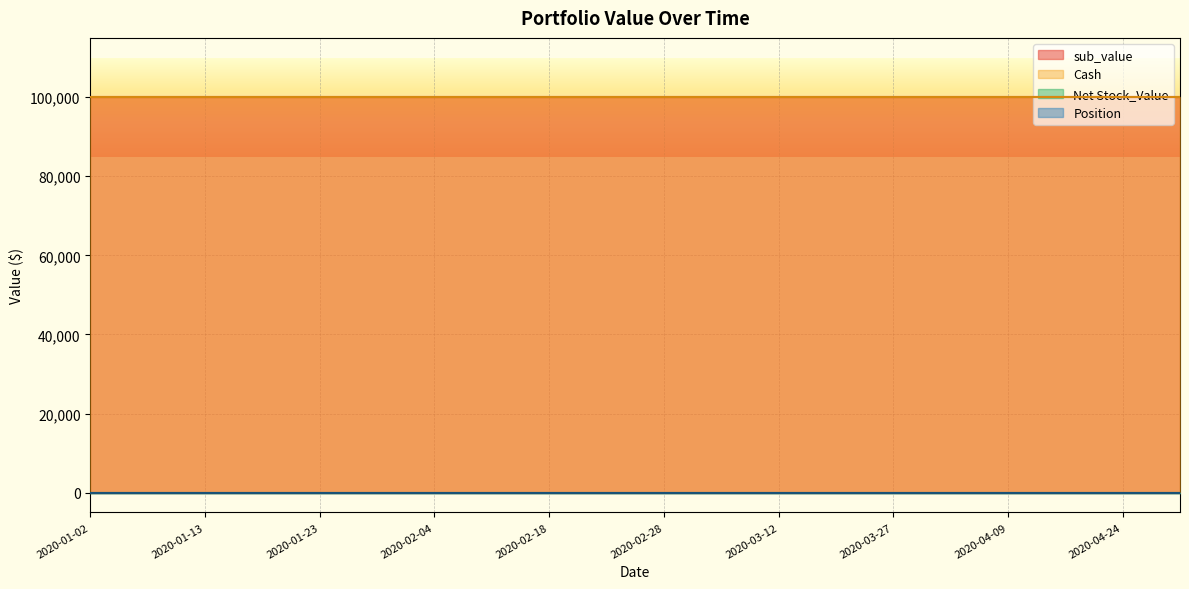

True or false: Net Stock_Value has more than 0 interior local peaks.

False